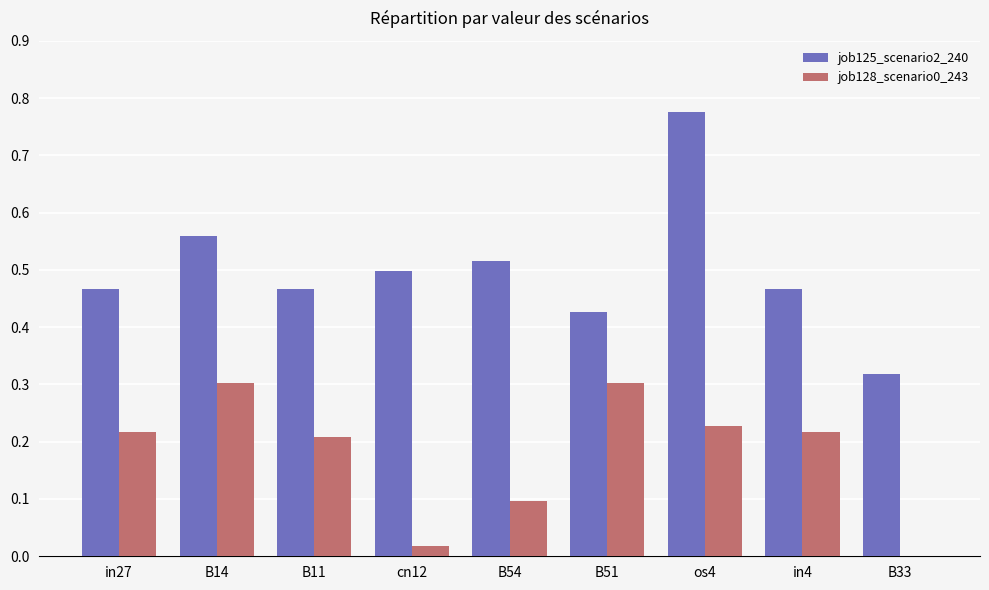

Between B14 and os4, which series saw the biggest shift?

job125_scenario2_240